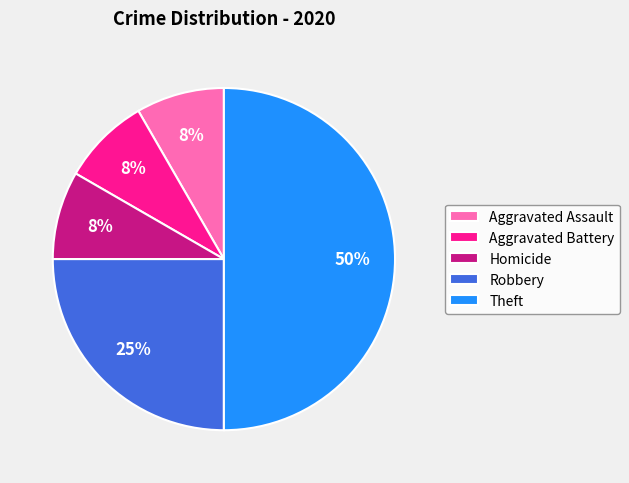

What is the ratio of the value at Homicide to the value at Aggravated Assault?

1.0